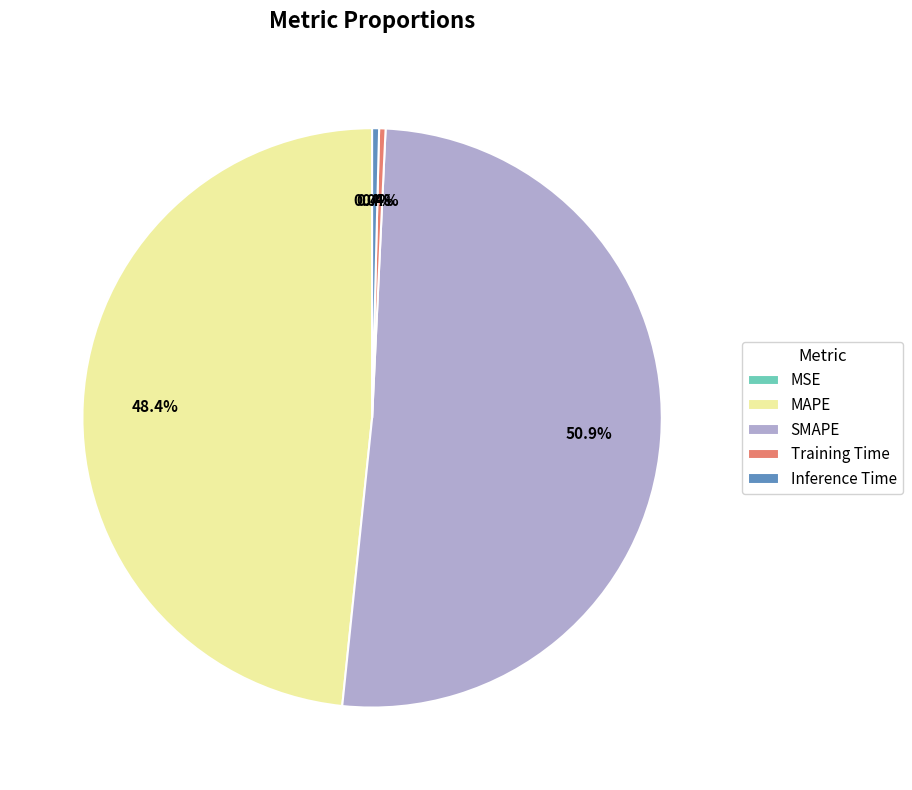

The Inference Time slice represents 0% of the pie. True or false?

True